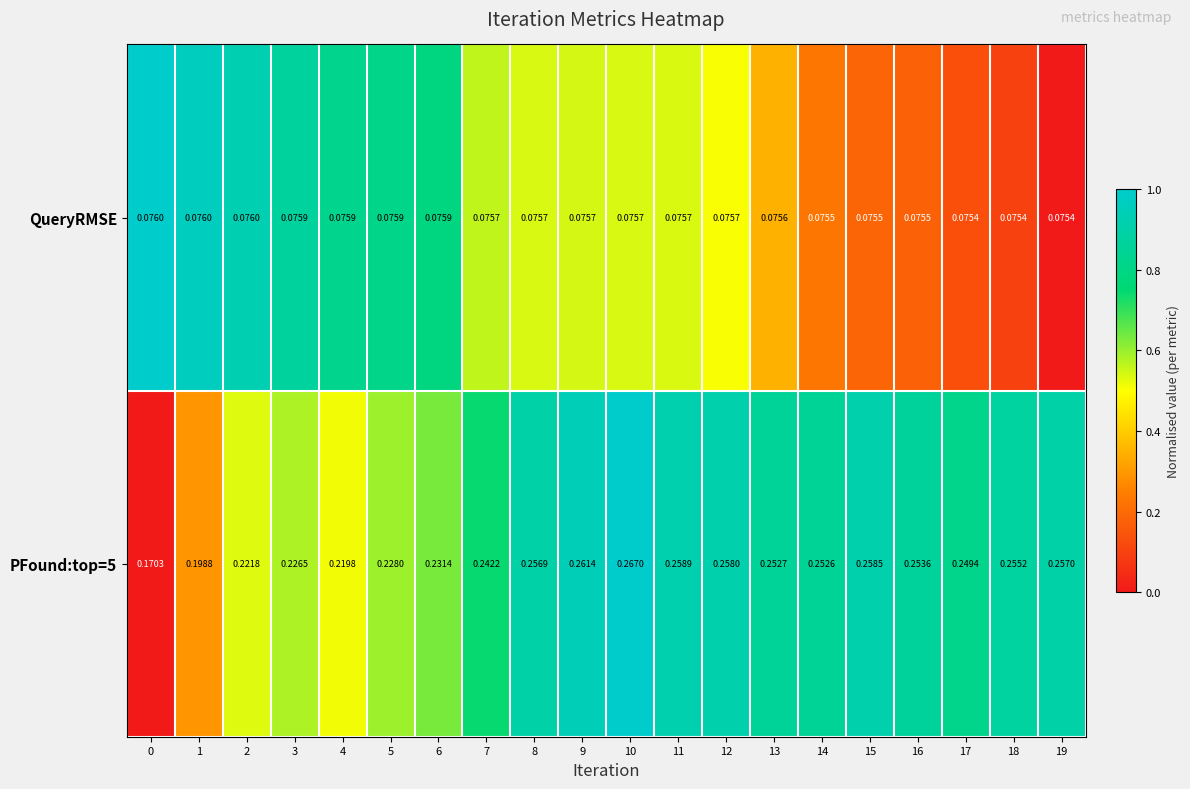

Is the value of QueryRMSE at 6 greater than the value of PFound:top=5 at 11?

No